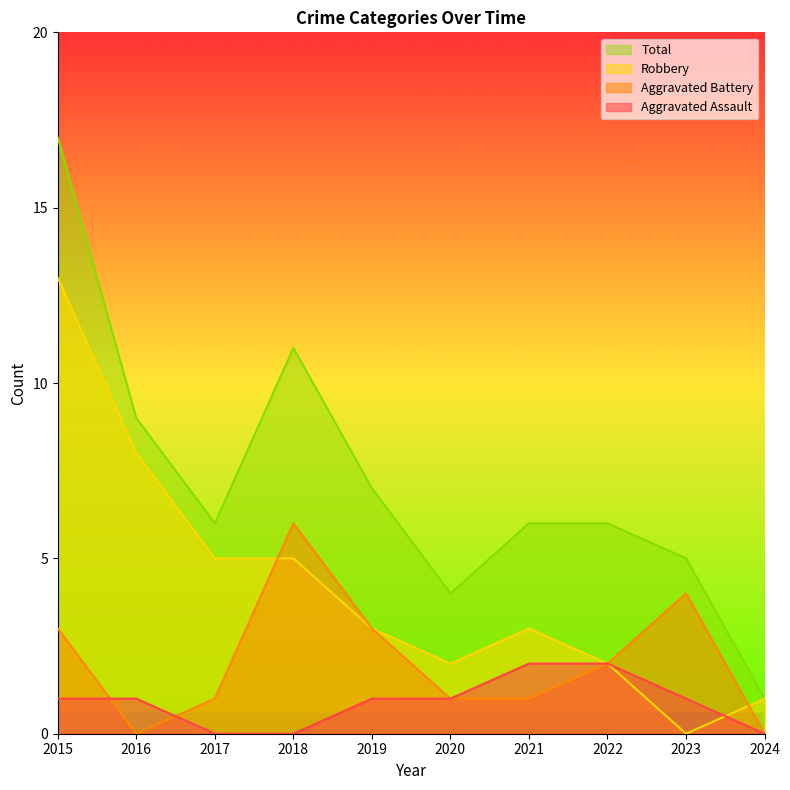

At which category does Aggravated Battery reach its first local peak?

2018